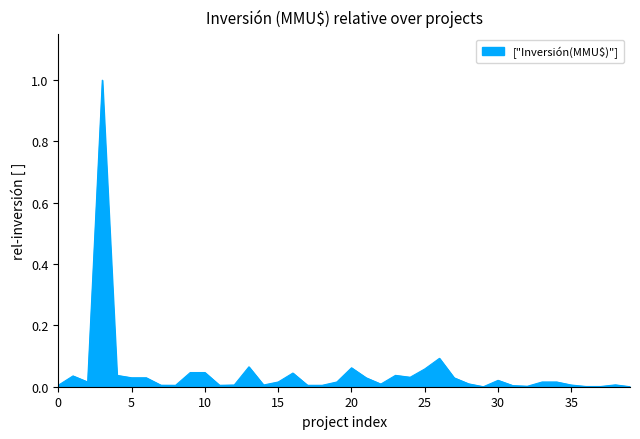

What is the maximum value shown in the chart?

1.0